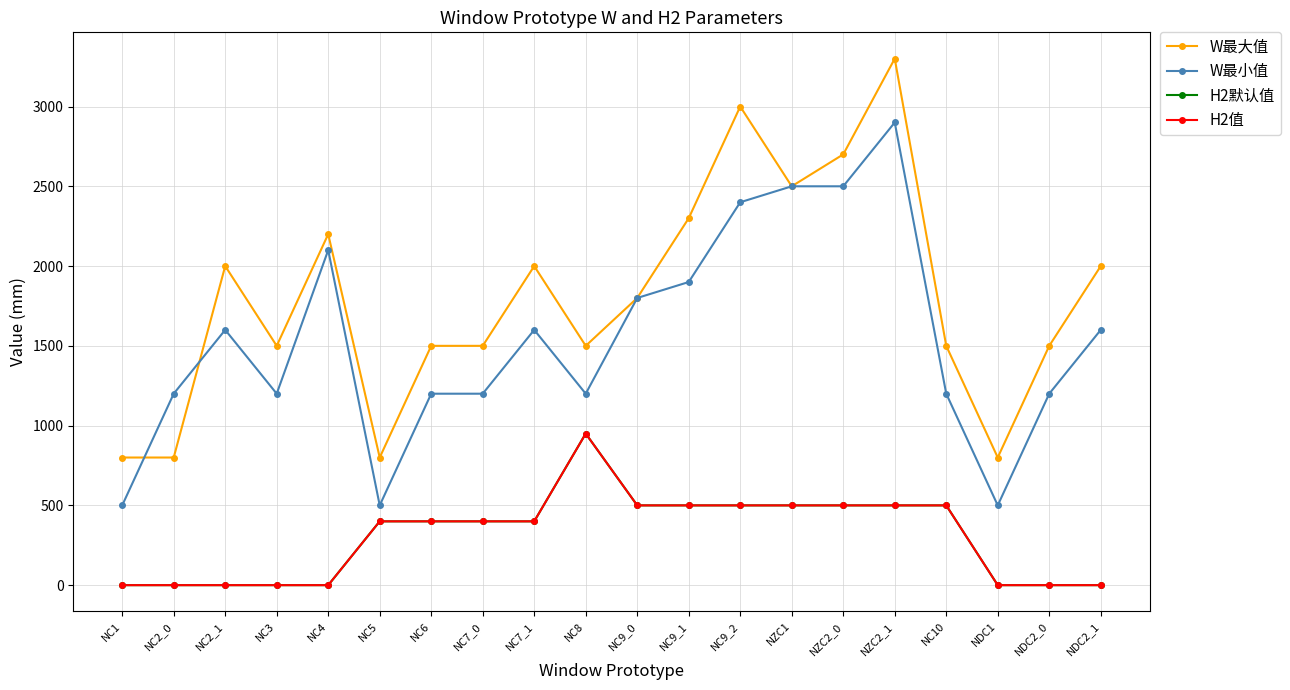

Is this an area chart (filled region under the line)?

No